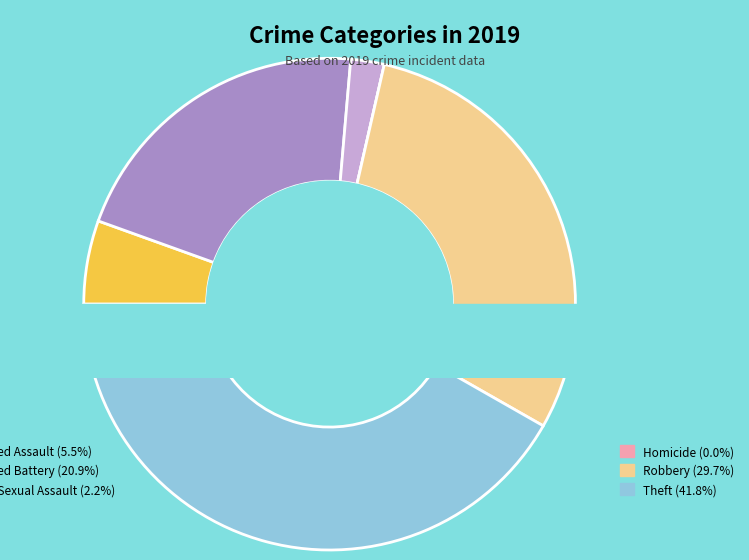

To the nearest percent, what is the difference between the largest and smallest slice percentages?

42%